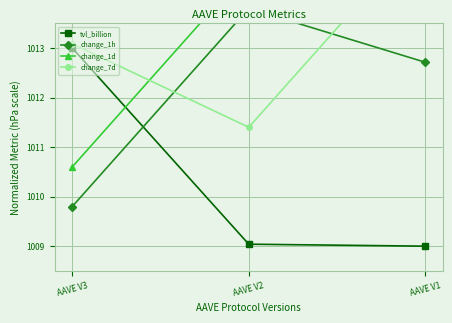

Is it true that change_1h equals 1012.7 at AAVE V1?

True